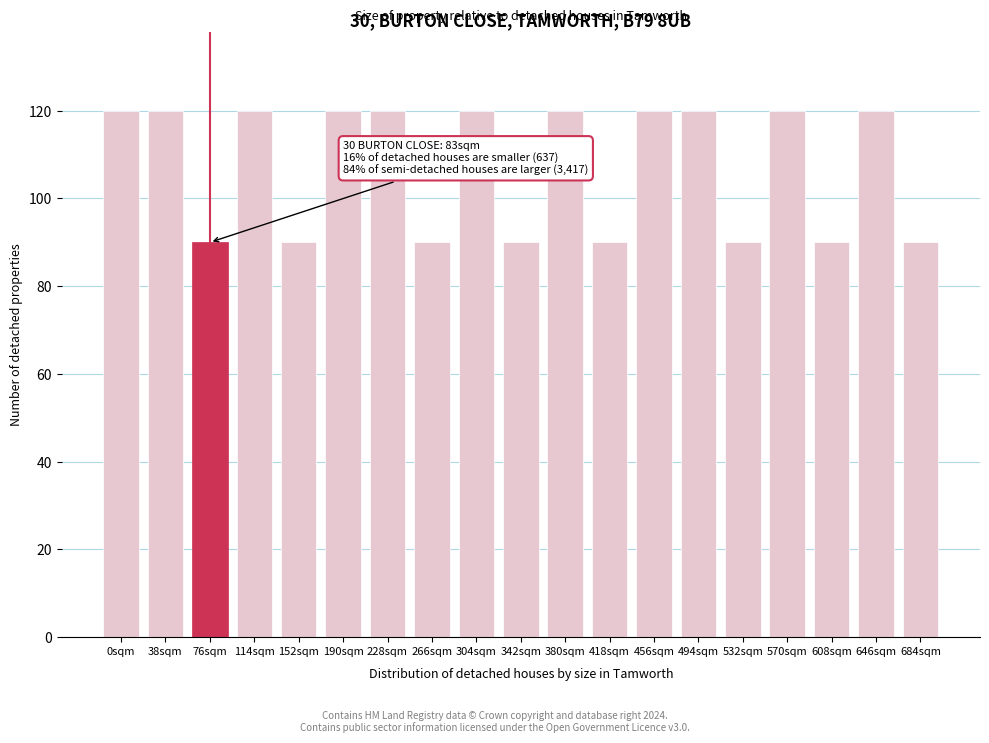

Reading left to right, what are all the values shown in this chart?

0sqm=120	38sqm=120	76sqm=90	114sqm=120	152sqm=90	190sqm=120	228sqm=120	266sqm=90	304sqm=120	342sqm=90	380sqm=120	418sqm=90	456sqm=120	494sqm=120	532sqm=90	570sqm=120	608sqm=90	646sqm=120	684sqm=90